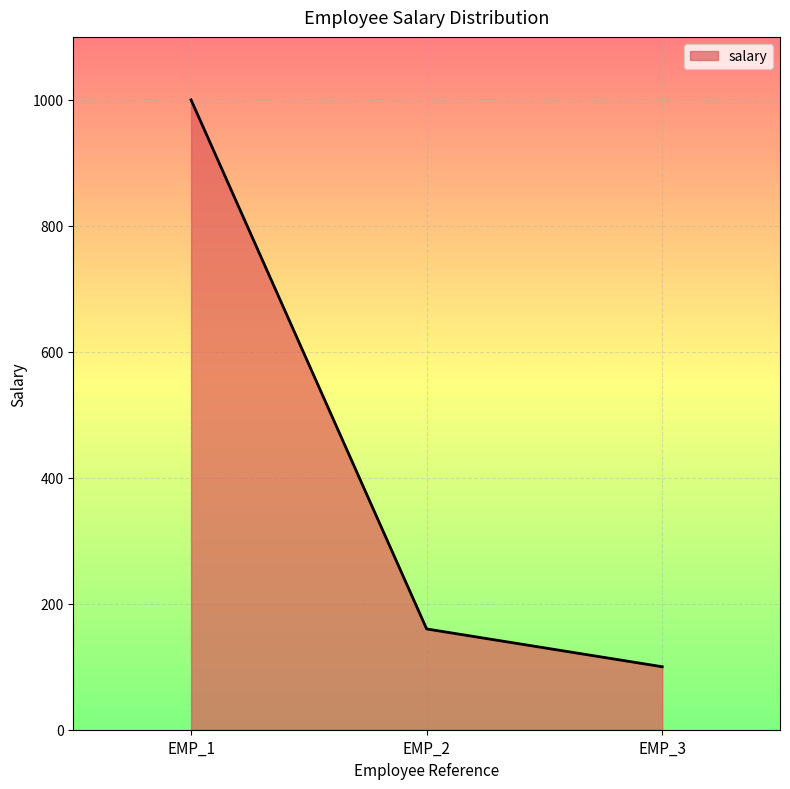

What is the sum of all values?

1260